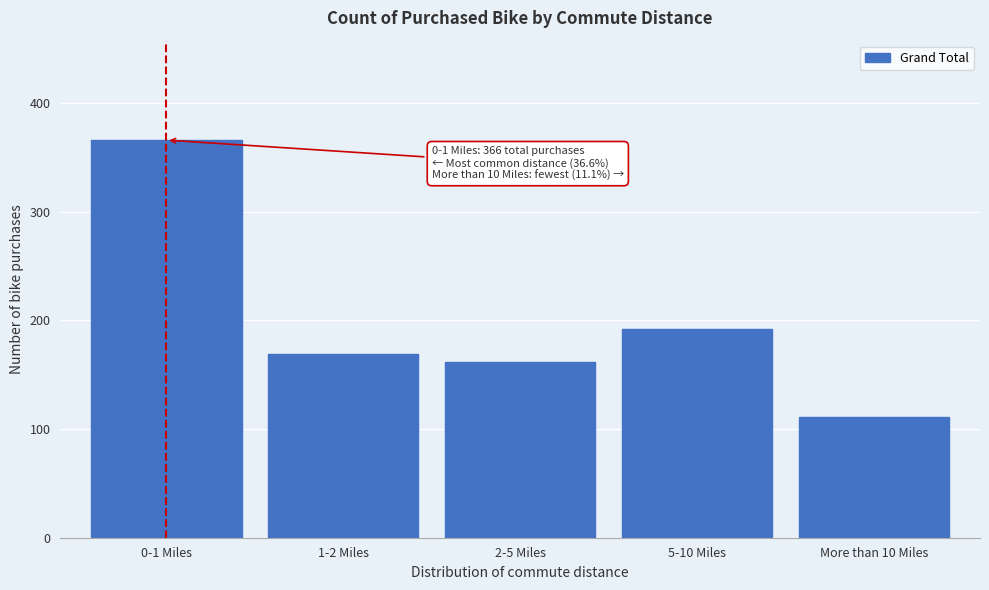

Reading right to left, what are all the values shown in this chart?

111	192	162	169	366